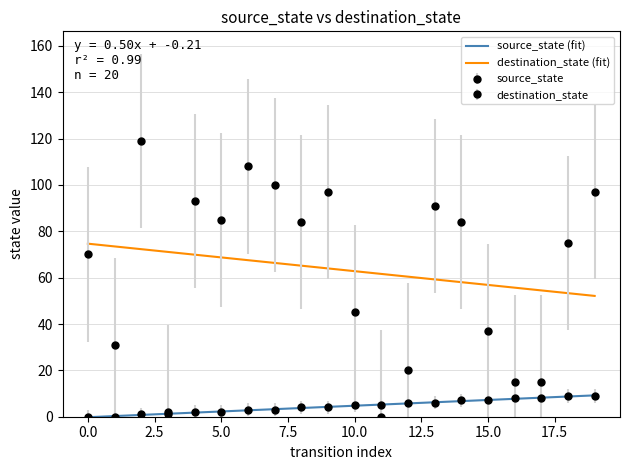

What are all the series names shown in the legend?

source_state, destination_state